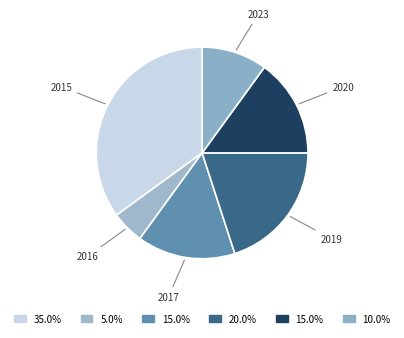

Between 2017 and 2015, which is larger?

2015